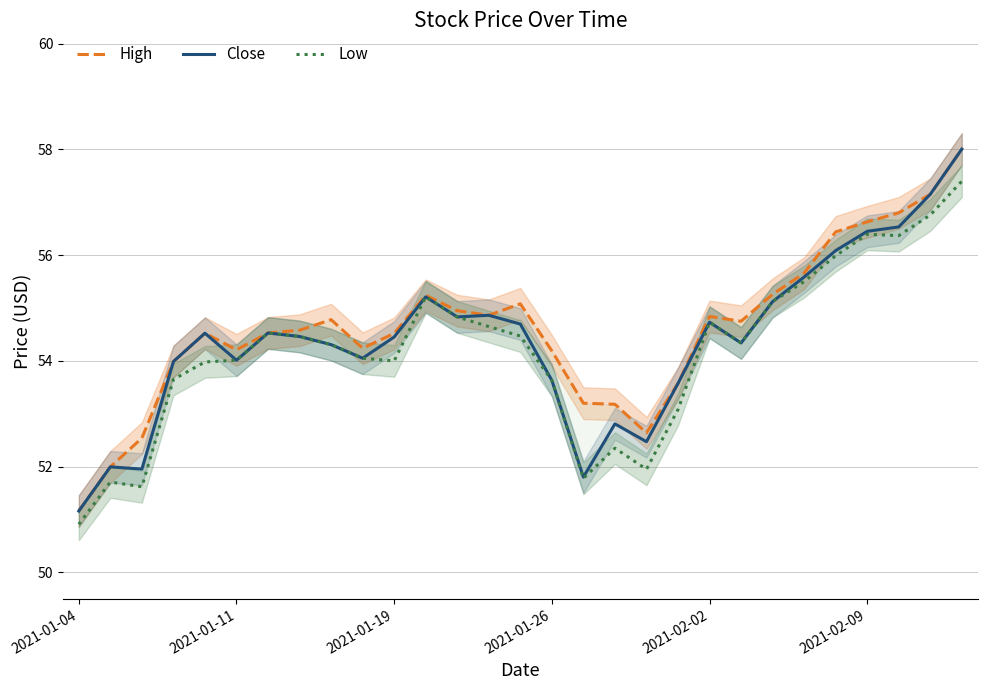

At which category is the sum across all series the highest?

28